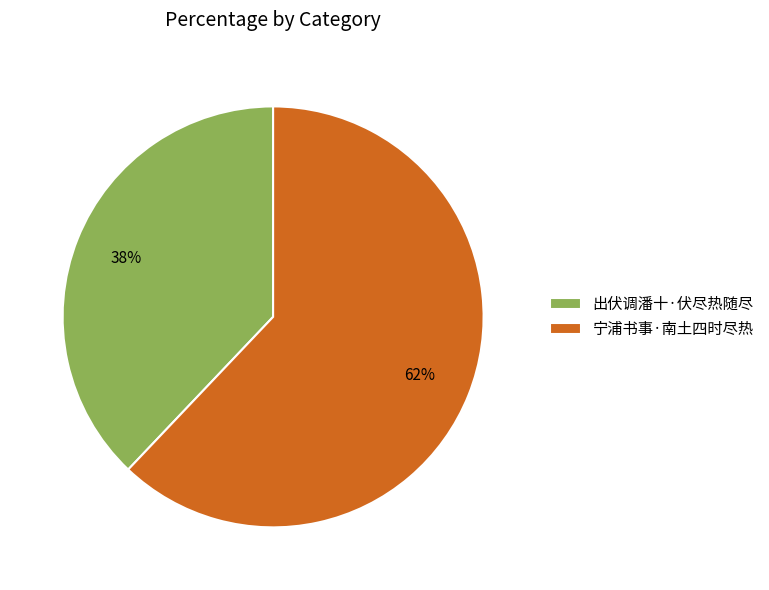

To the nearest percent, what is the difference between the 宁浦书事·南土四时尽热 and 出伏调潘十·伏尽热随尽 slice percentages?

24%